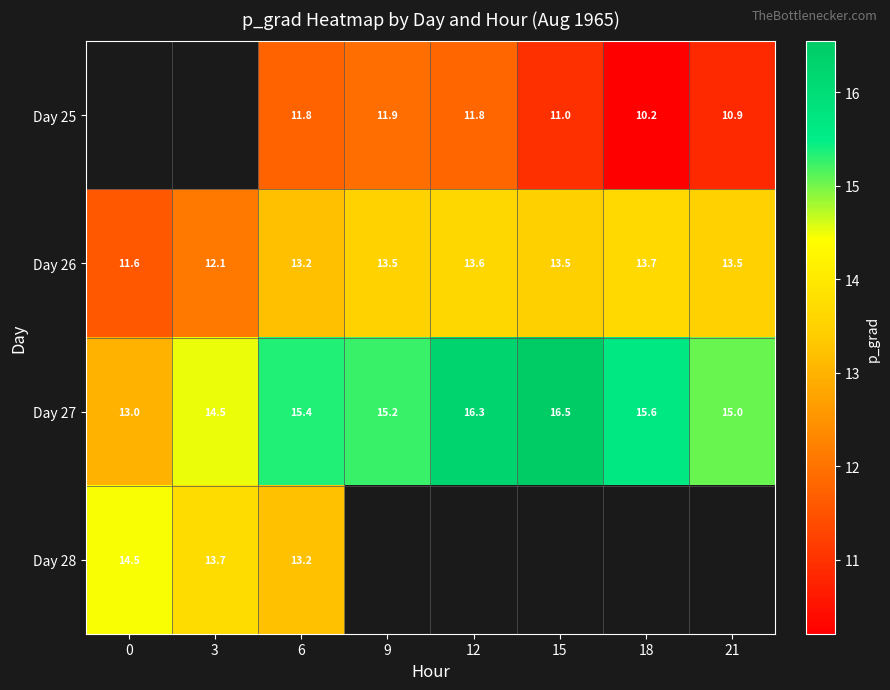

What value does the Day 27 series have at 9?

15.2